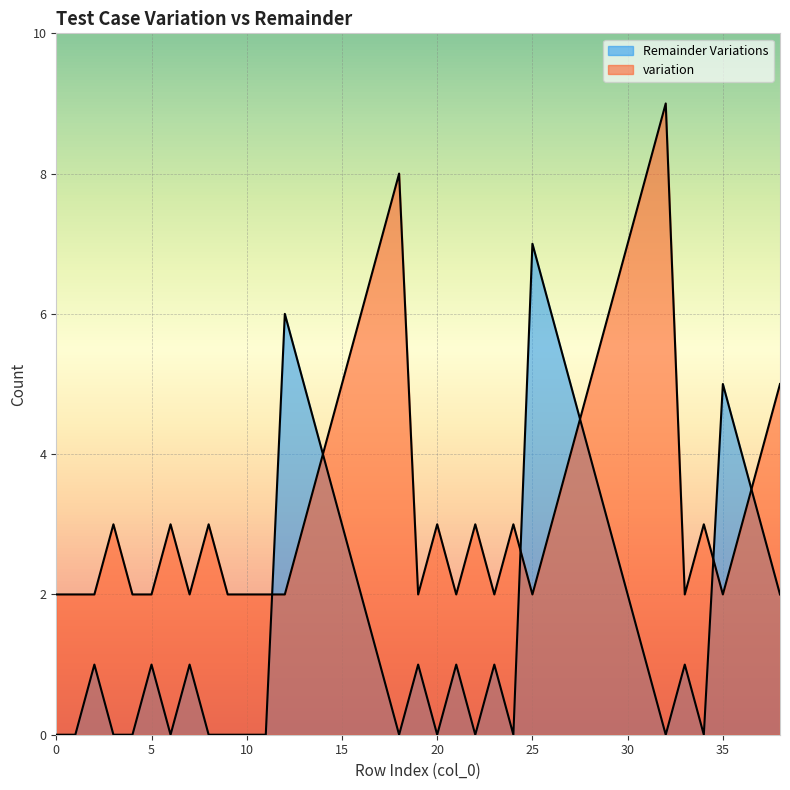

True or false: Remainder Variations has a value of 0 at 22.

True